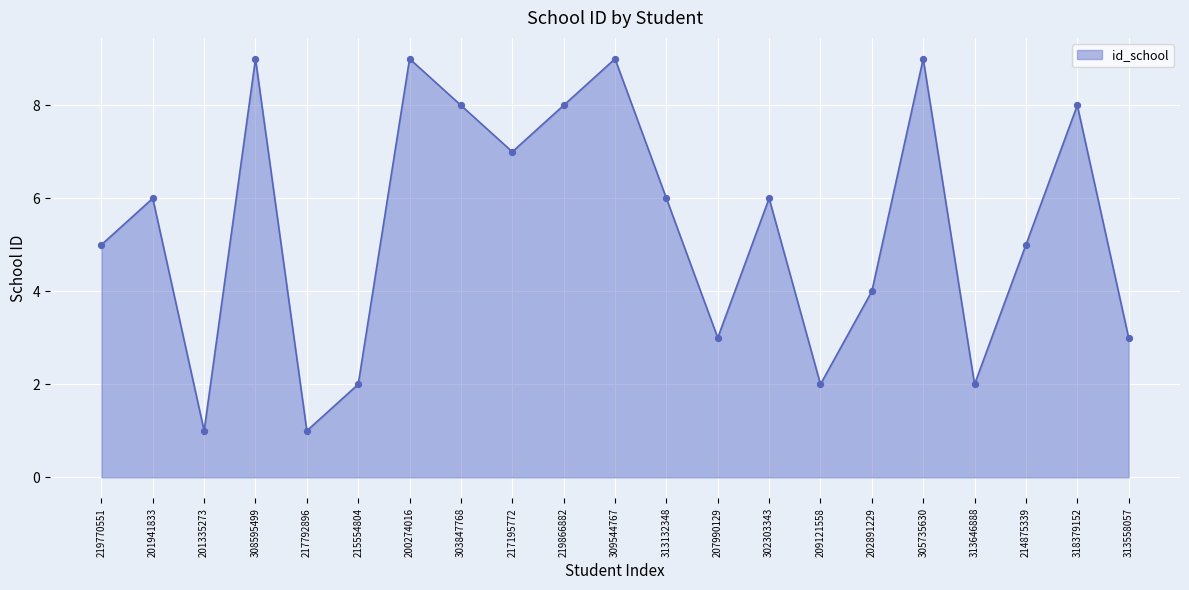

What is the change in value from 309544767 to 214875339?

-4